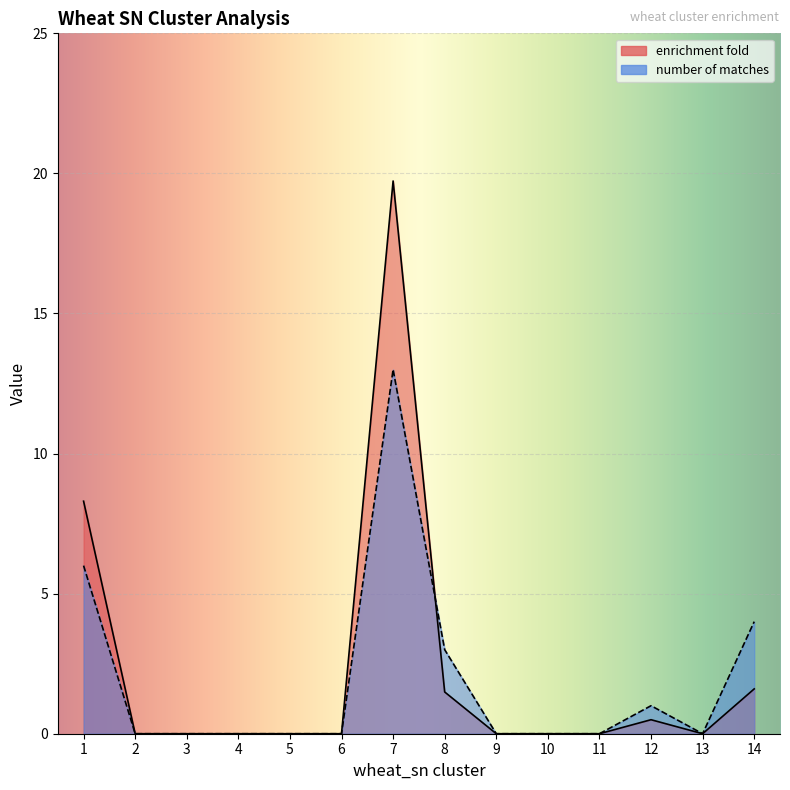

At which category does enrichment fold reach its first local valley?

13